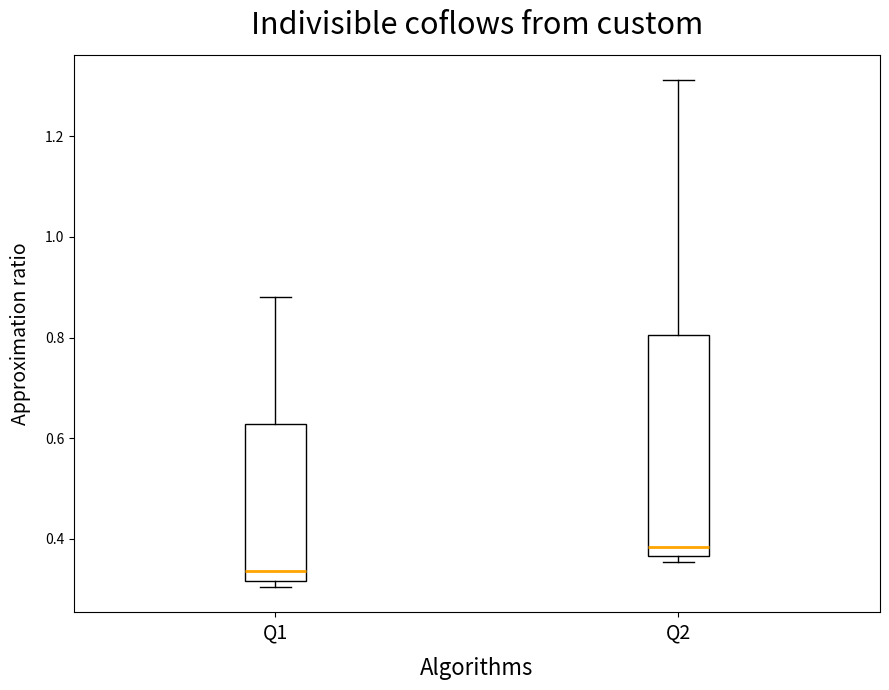

Where is the upper edge of the box for Q2 on the y-axis? The values are not printed on the chart, so give them approximately, as read against the axis.

0.80